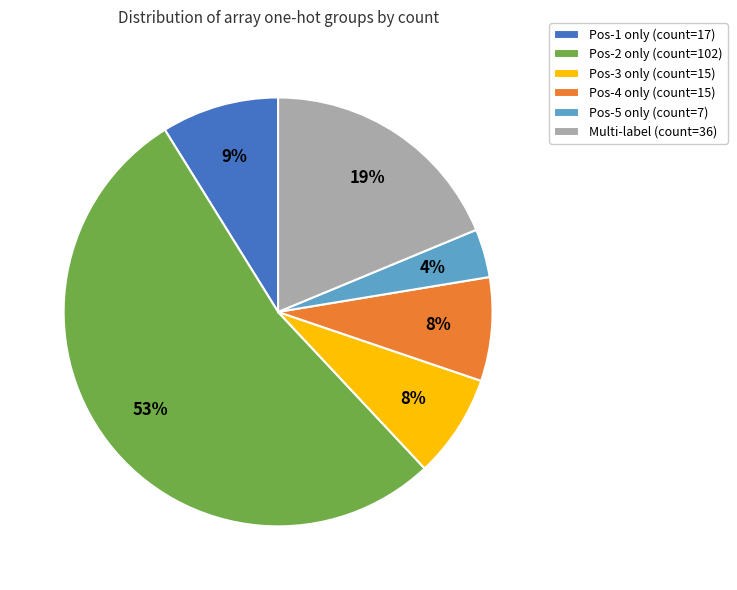

Count the number of slices in the pie.

6